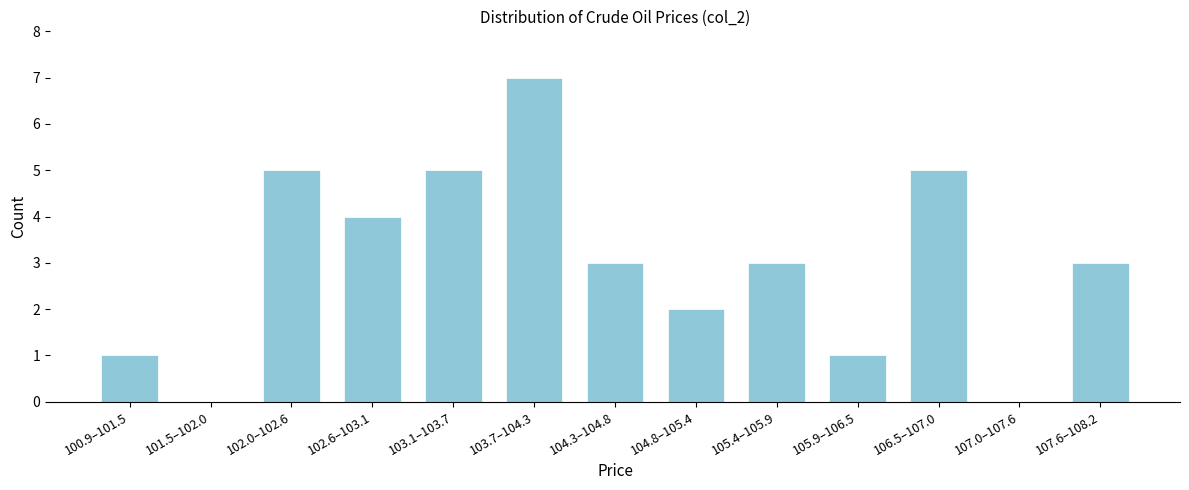

Reading right to left, list all the values displayed in this chart.

107.6–108.2=3	107.0–107.6=0	106.5–107.0=5	105.9–106.5=1	105.4–105.9=3	104.8–105.4=2	104.3–104.8=3	103.7–104.3=7	103.1–103.7=5	102.6–103.1=4	102.0–102.6=5	101.5–102.0=0	100.9–101.5=1